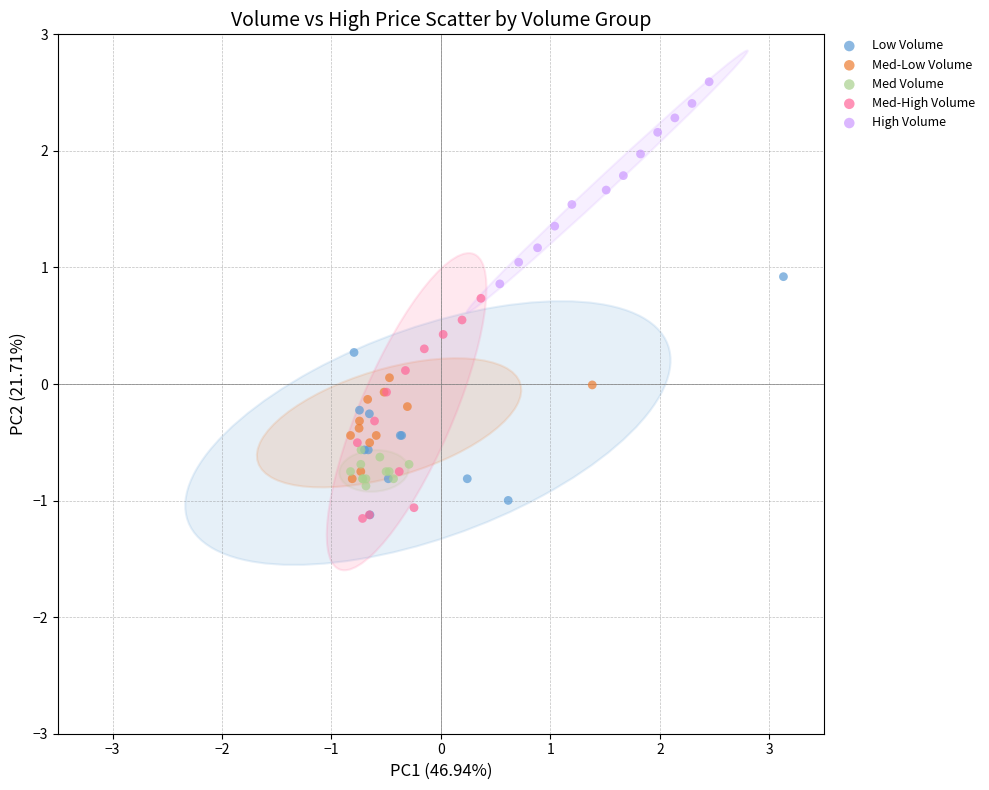

Which series contains the highest Y value?

High Volume